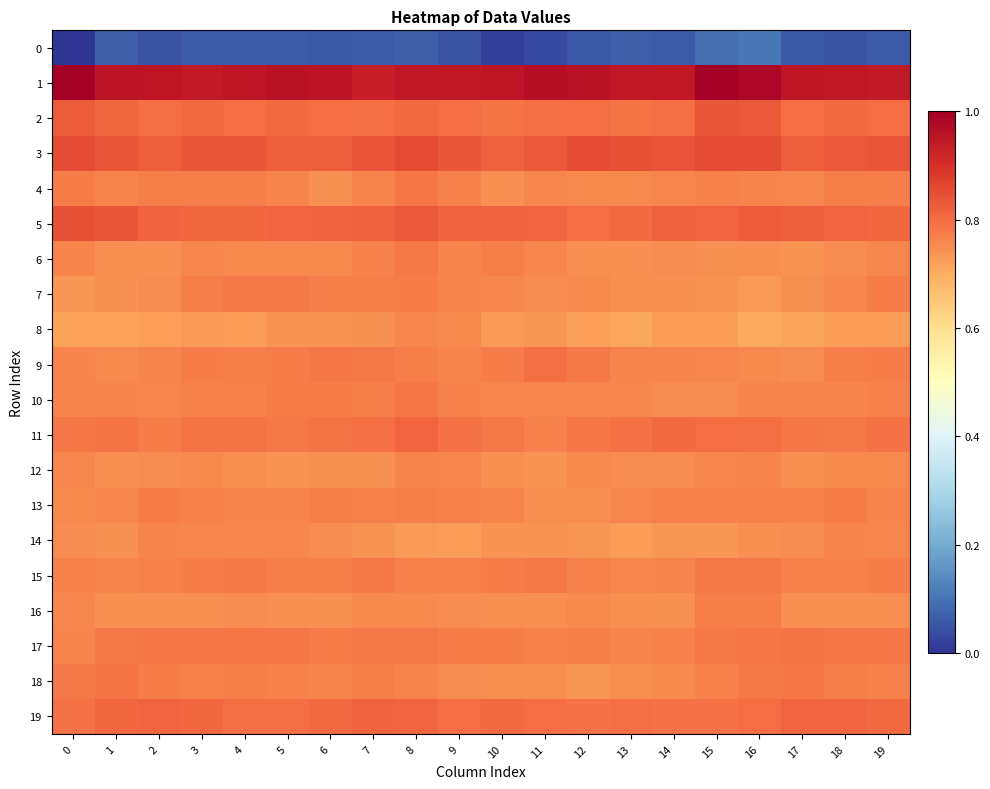

What is the total value across all series at 12?

-224.5